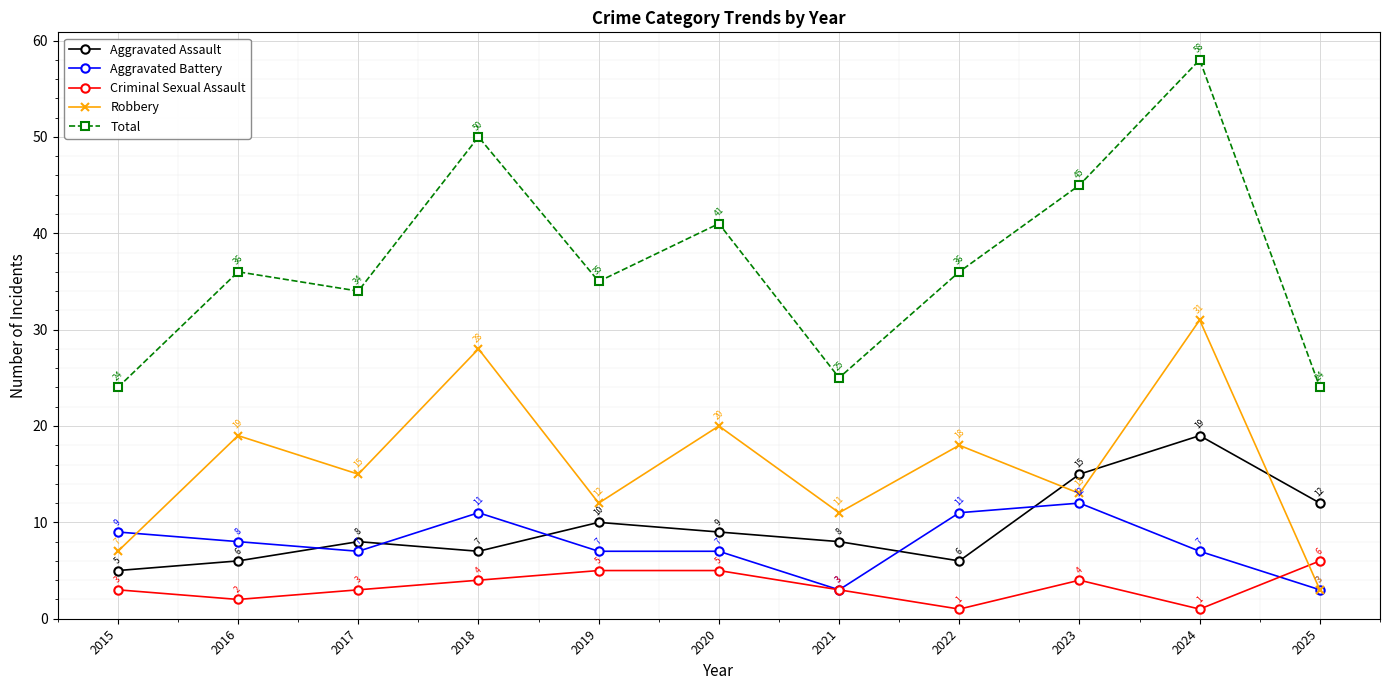

How many Criminal Sexual Assault values are between 2 and 5?

8